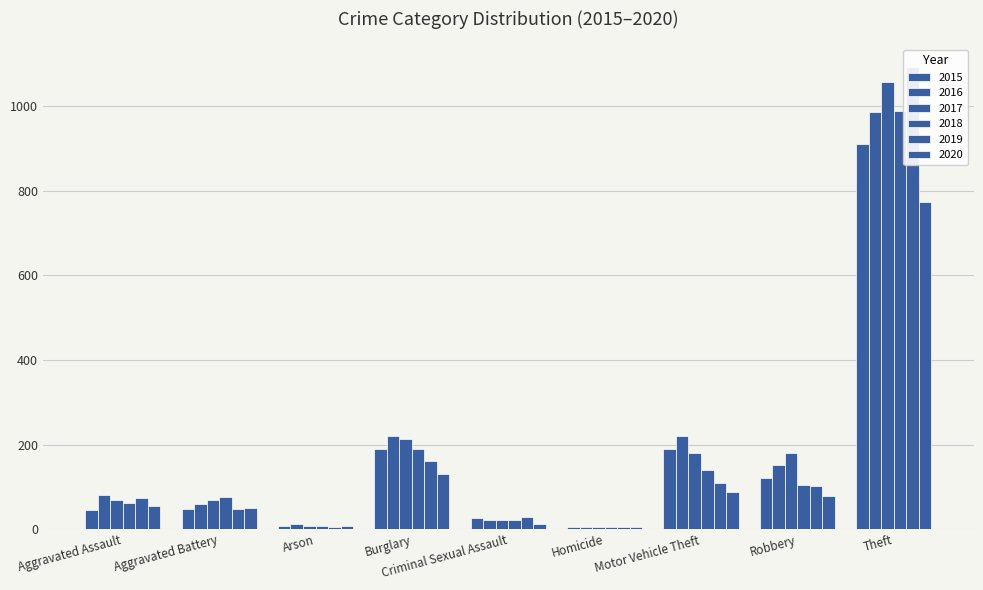

What is the value of the 2016 bar at the 5th from the left?

22